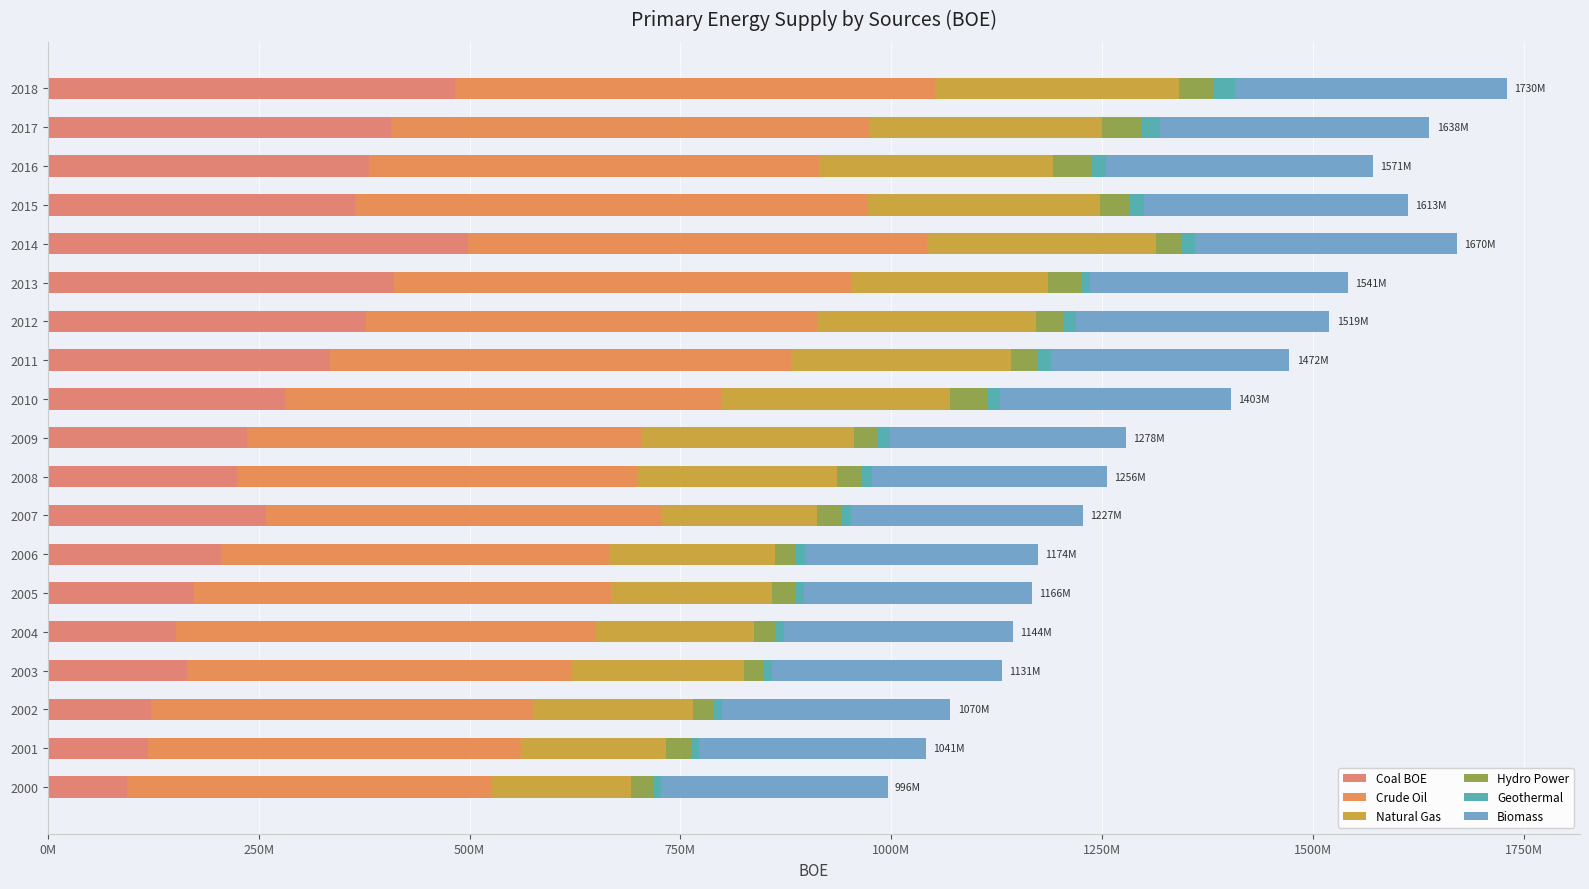

Rank the series by their maximum value, from highest to lowest.

Crude Oil, Coal BOE, Biomass, Natural Gas, Hydro Power, Geothermal